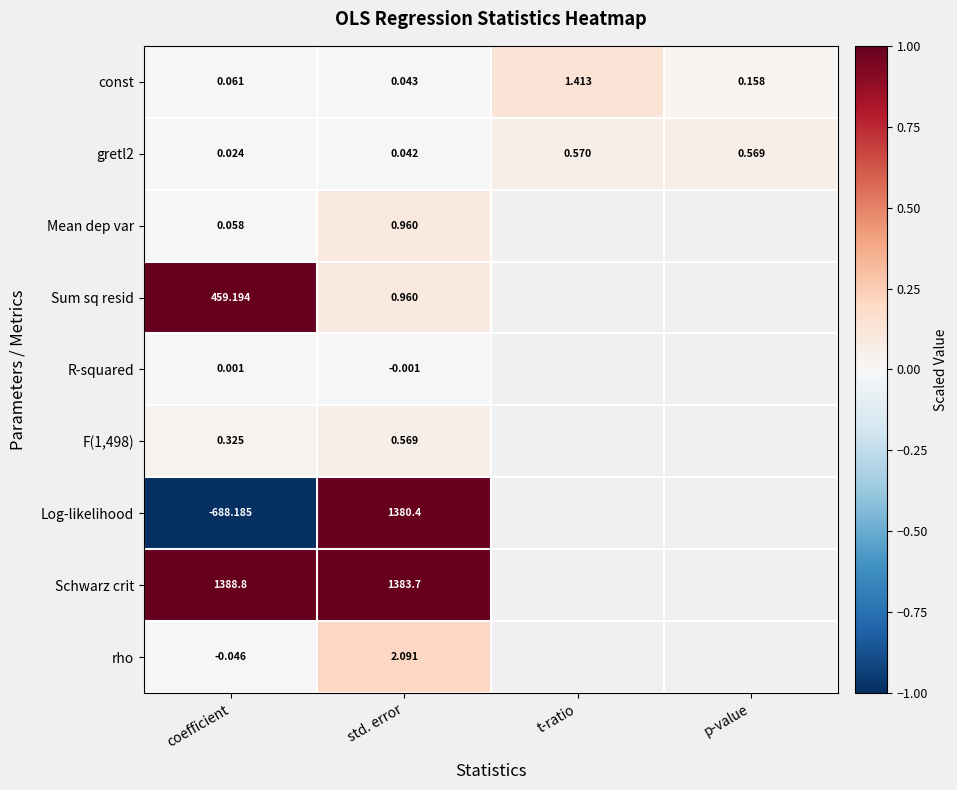

At which label does gretl2 reach its peak?

t-ratio